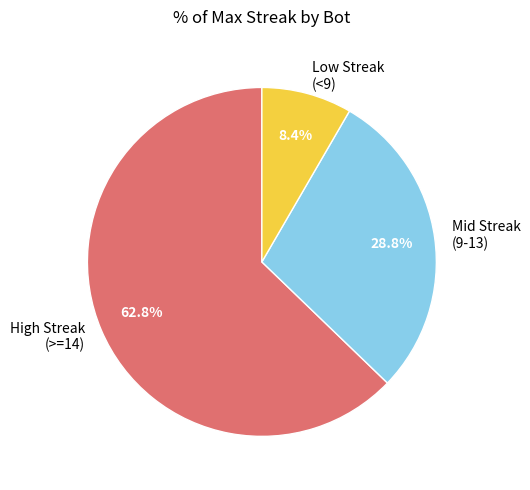

Approximately how many times larger is the value at High Streak (>=14) compared to Mid Streak (9-13)?

2.2